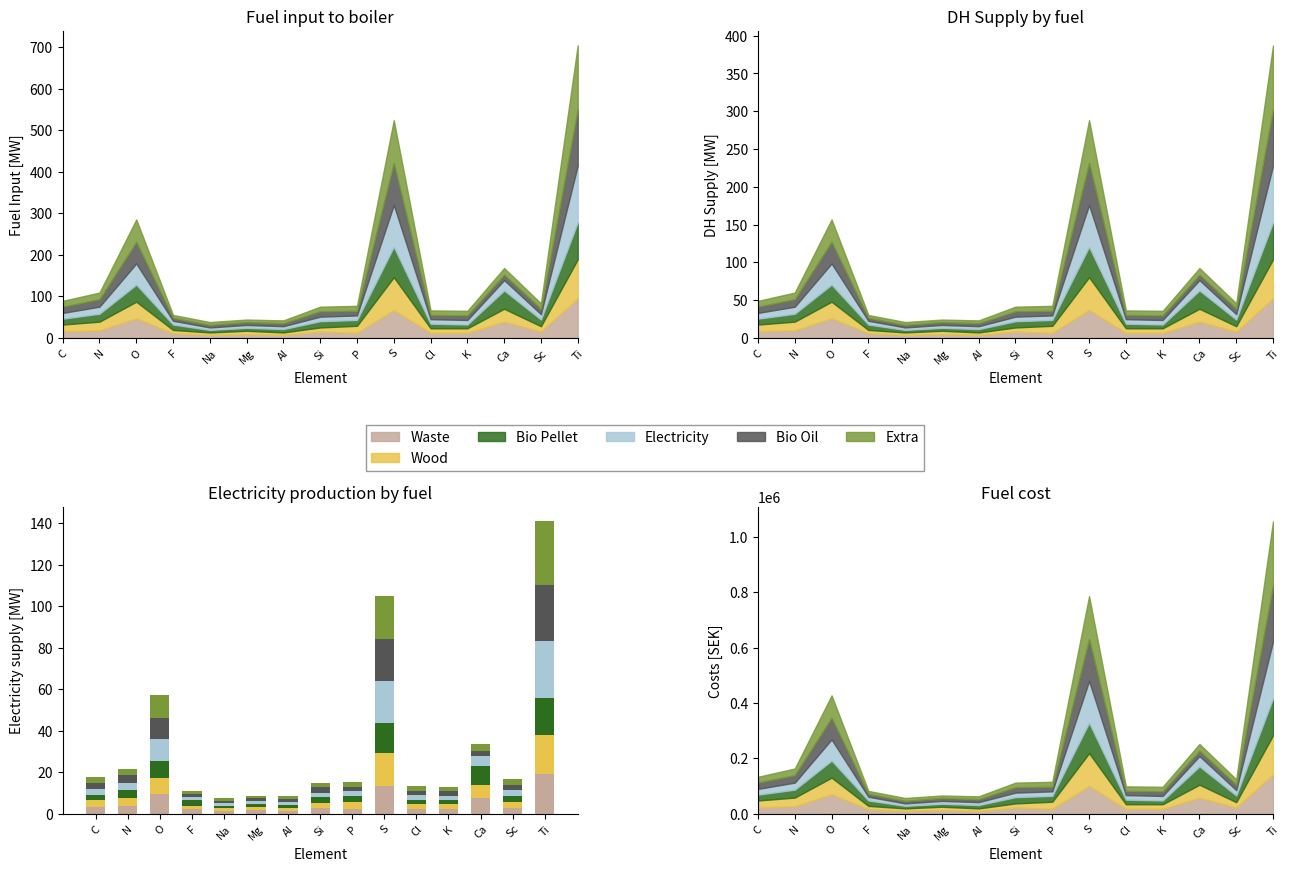

Between Ti and N, which is larger?

Ti